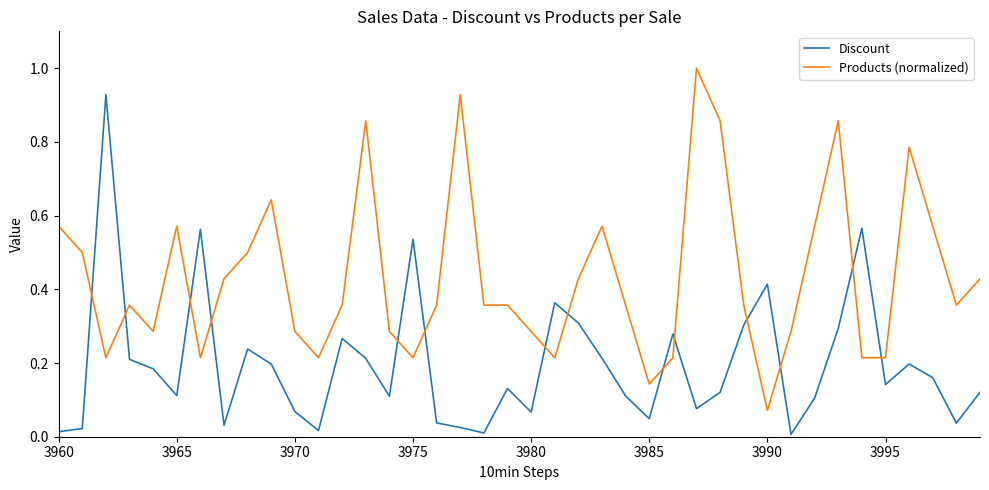

How many times do Discount and Products (normalized) cross each other?

14